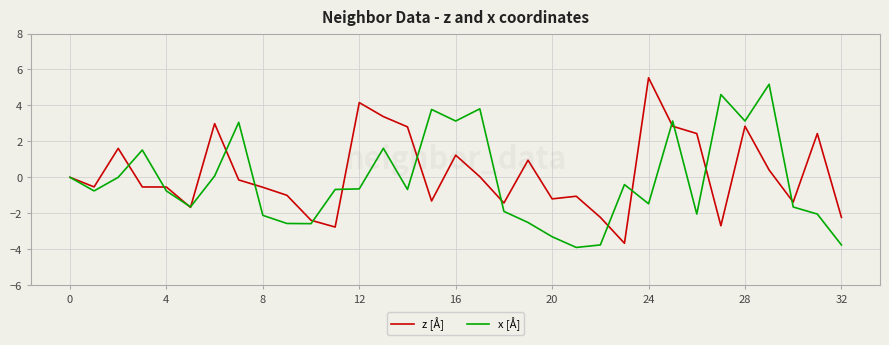

What is the greatest value displayed?

5.5